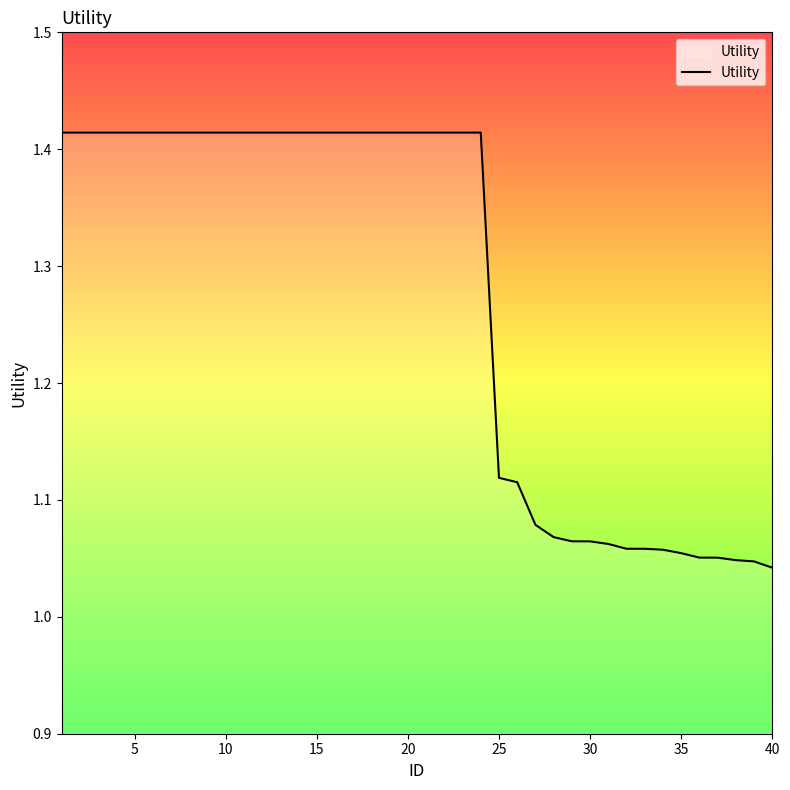

What is the difference between the maximum and minimum values?

0.4